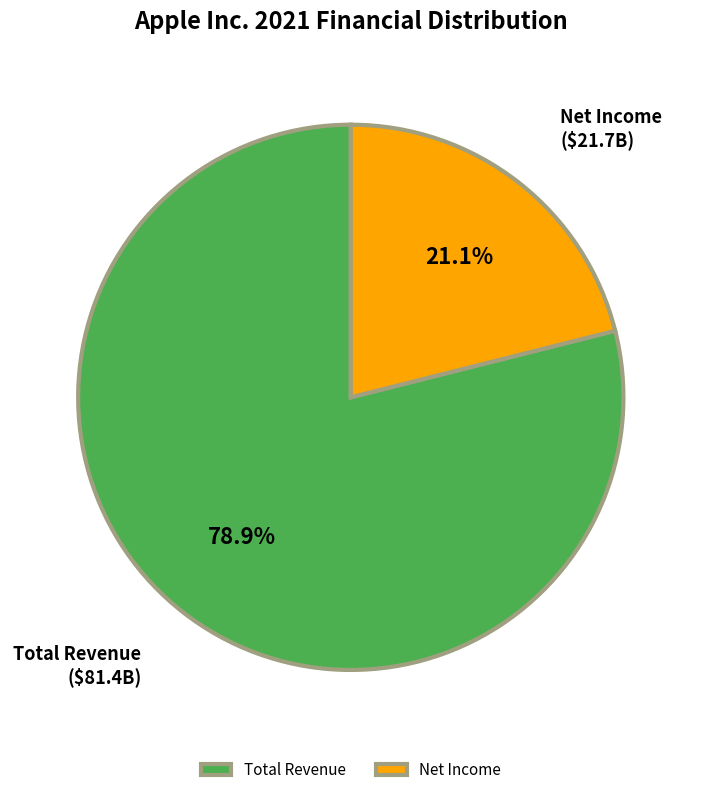

What is the change in value from Total Revenue to Net Income?

-59690000000